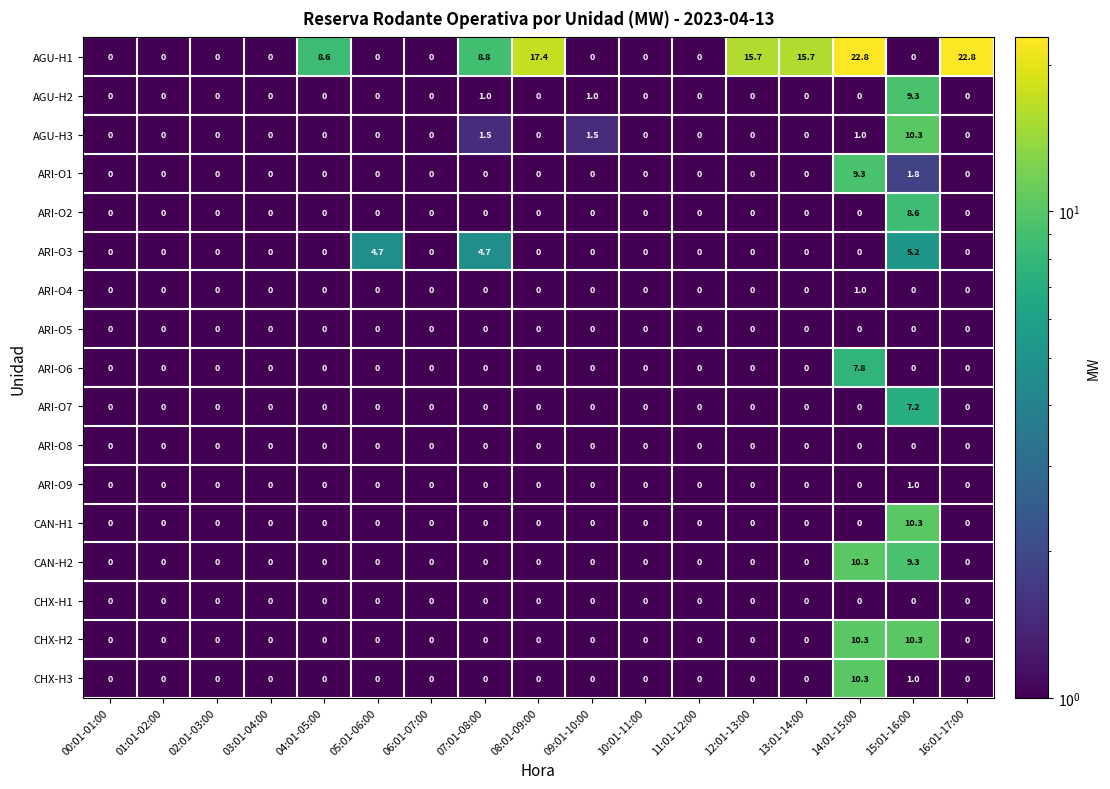

What is the maximum value shown in the chart?

22.8